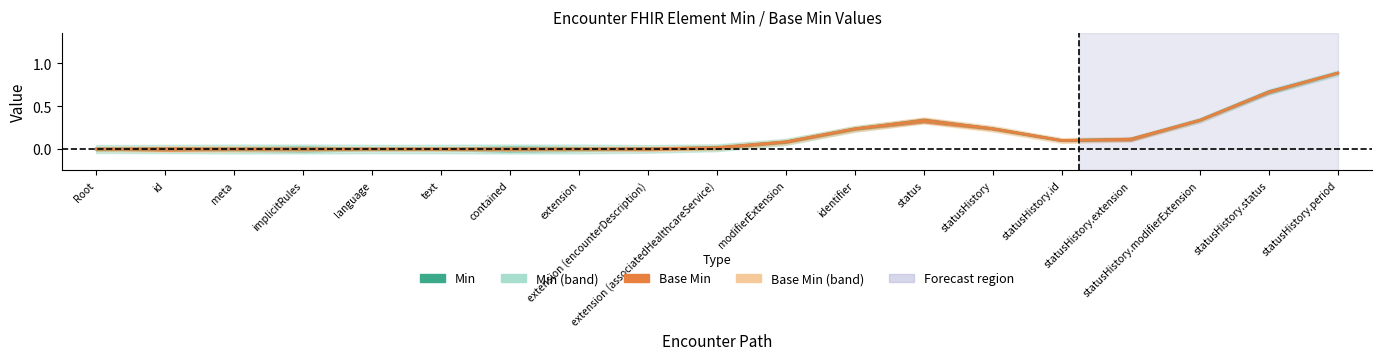

True or false: Min and Base Min cross at least once.

False